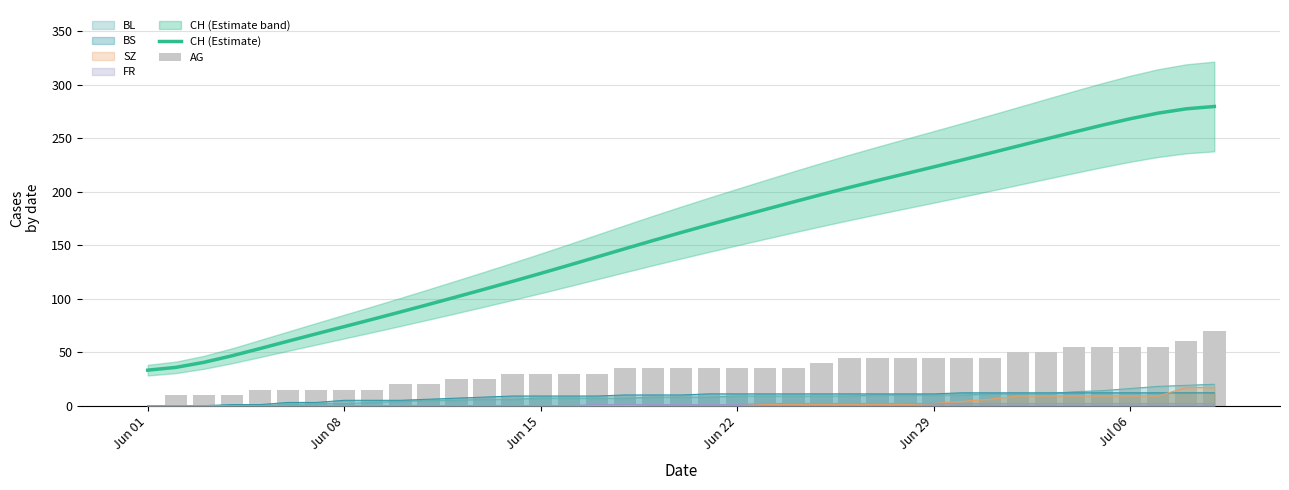

Does the chart contain stacked bars?

No